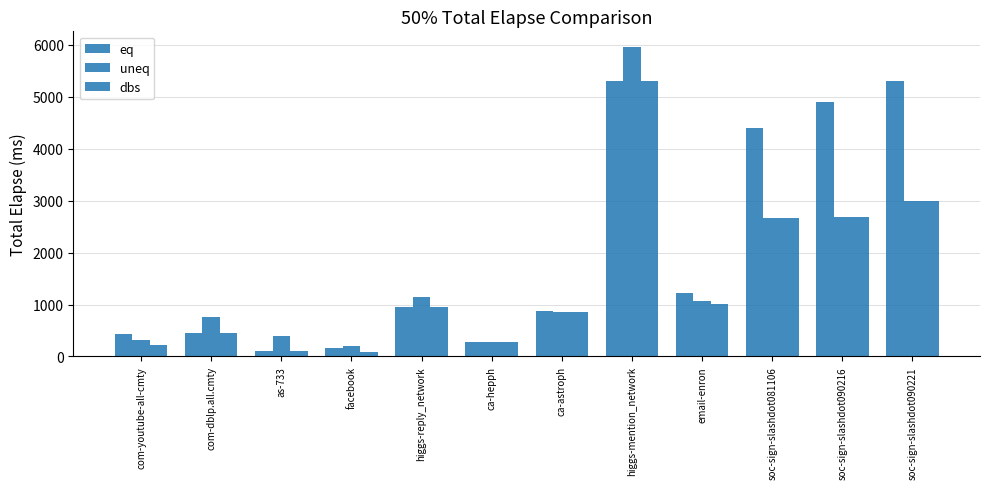

How many series are shown in this chart?

3